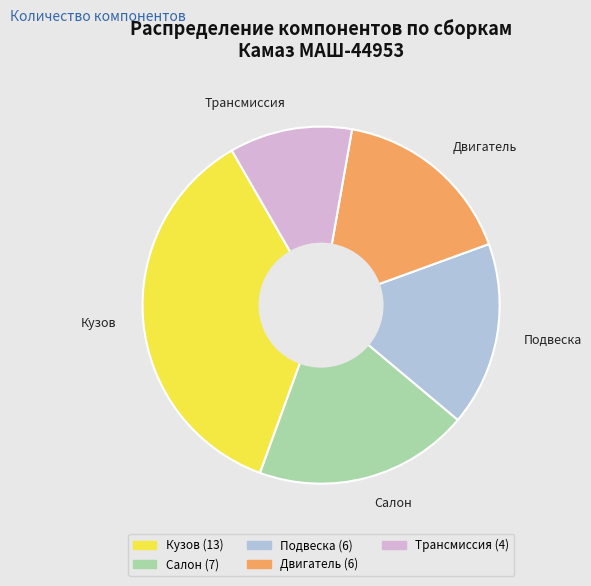

Which category has the smallest portion of the pie?

Трансмиссия